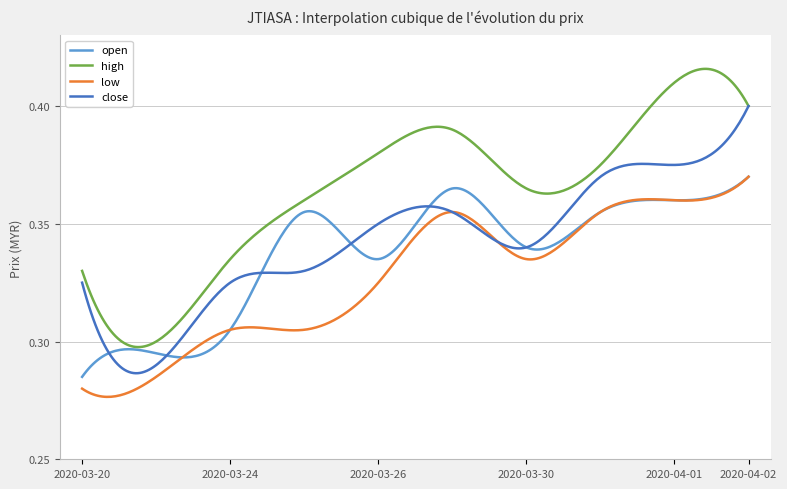

Which series has the largest range (max minus min)?

high